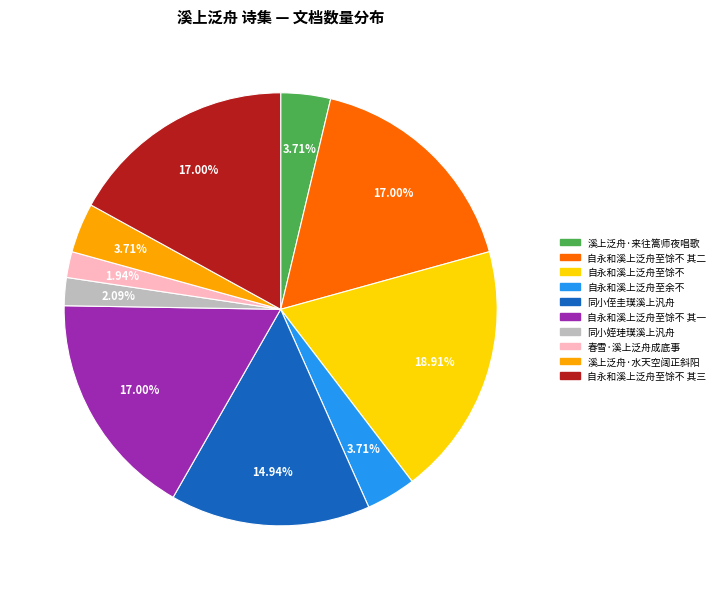

Is there a majority slice in this chart?

No